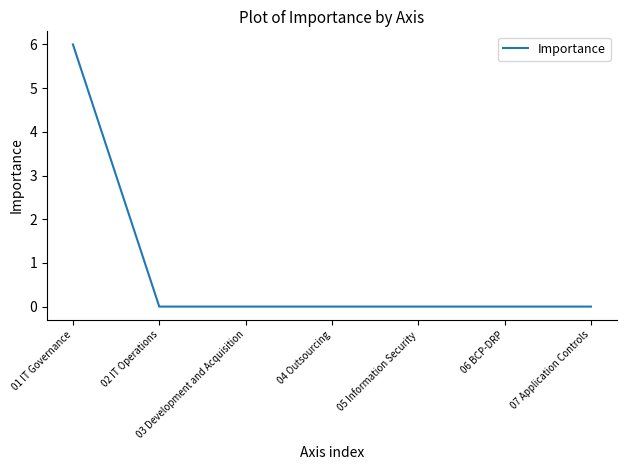

Count the values in the range 0 to 1.

6